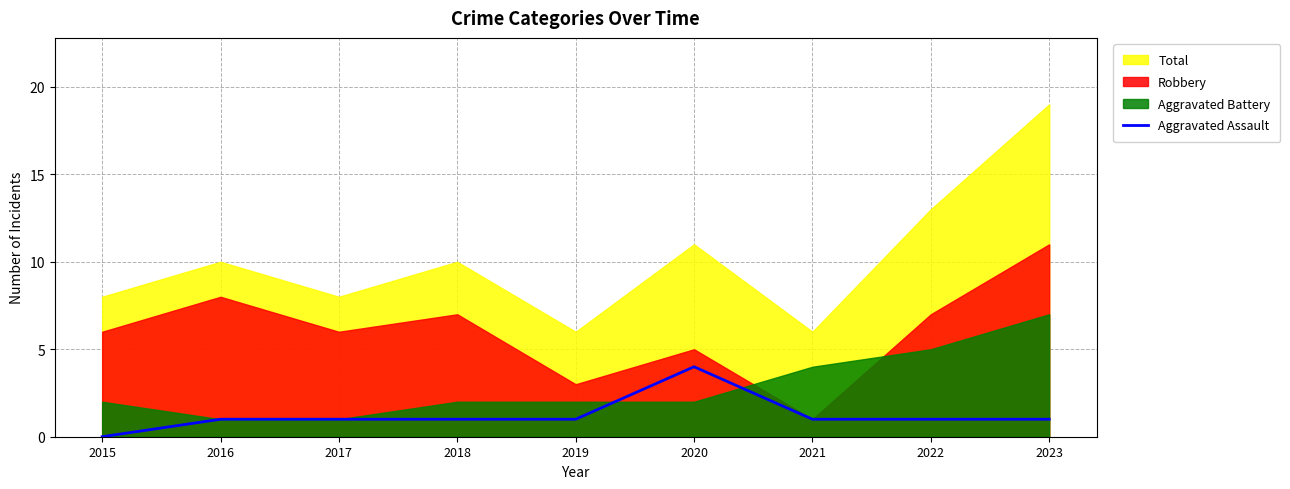

How many data points does each series have?

9